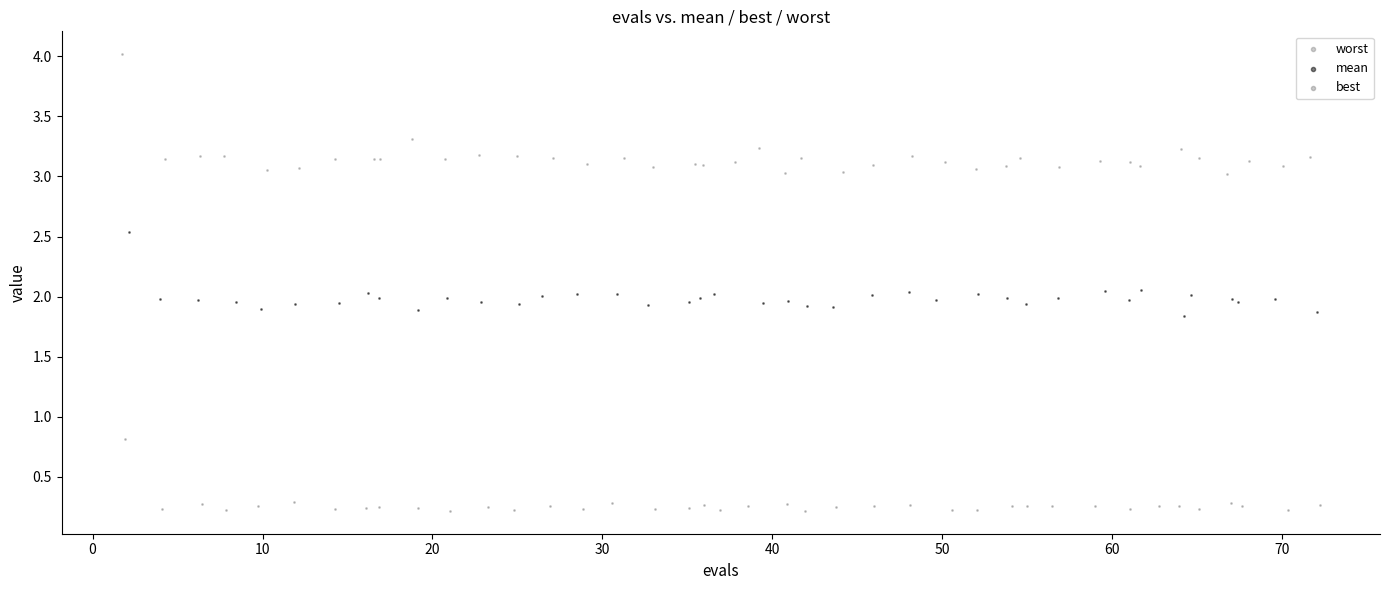

Which series has the widest spread of Y values?

worst